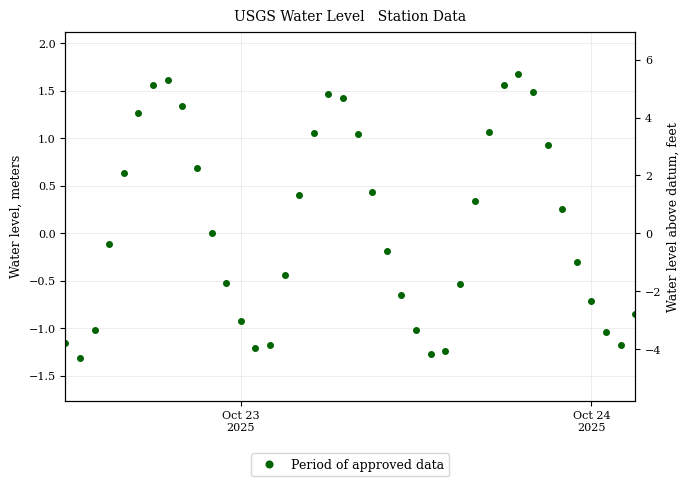

How many values are above zero?

20